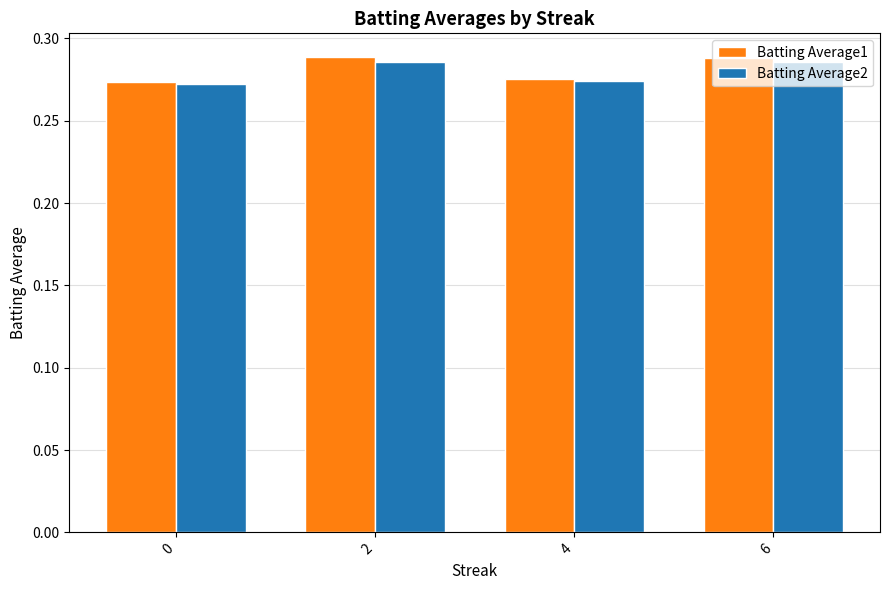

The Batting Average2 series shows 0.1 at 0. True or false?

False